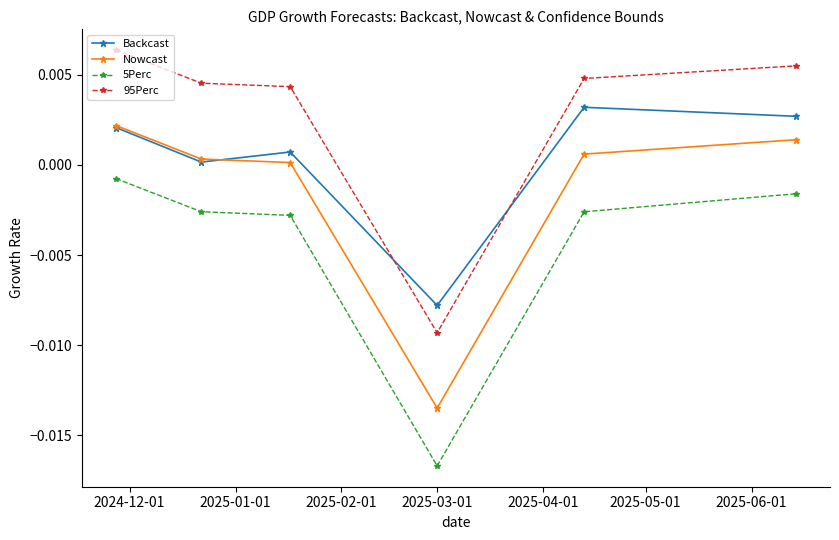

True or false: Nowcast has more than 1 interior local peaks.

False